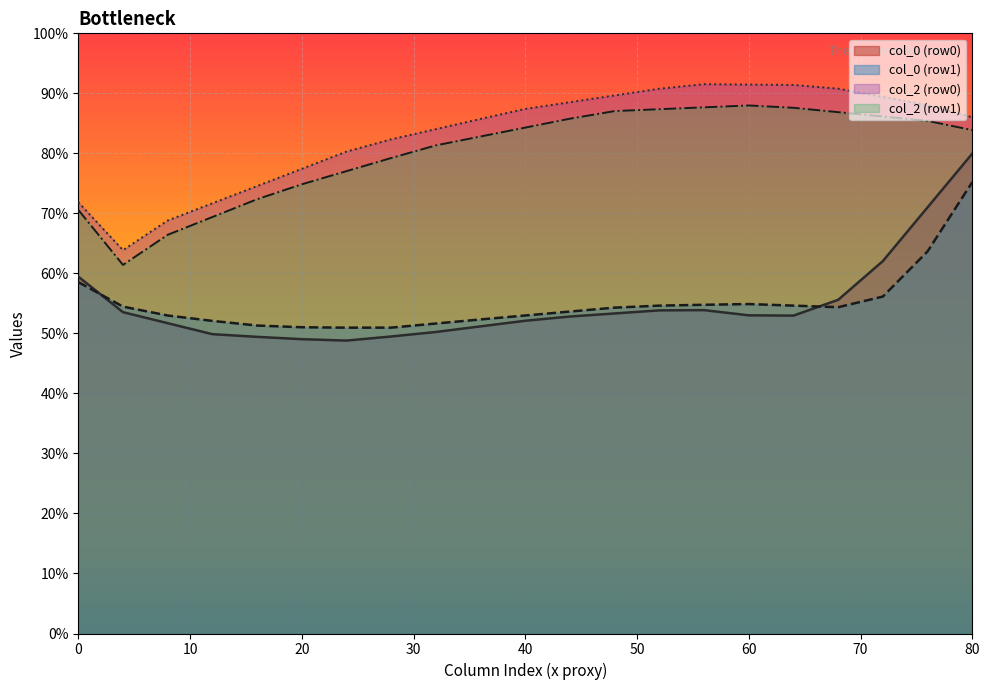

The value of col_0 (row1) at 60 is 11.3. True or false?

False